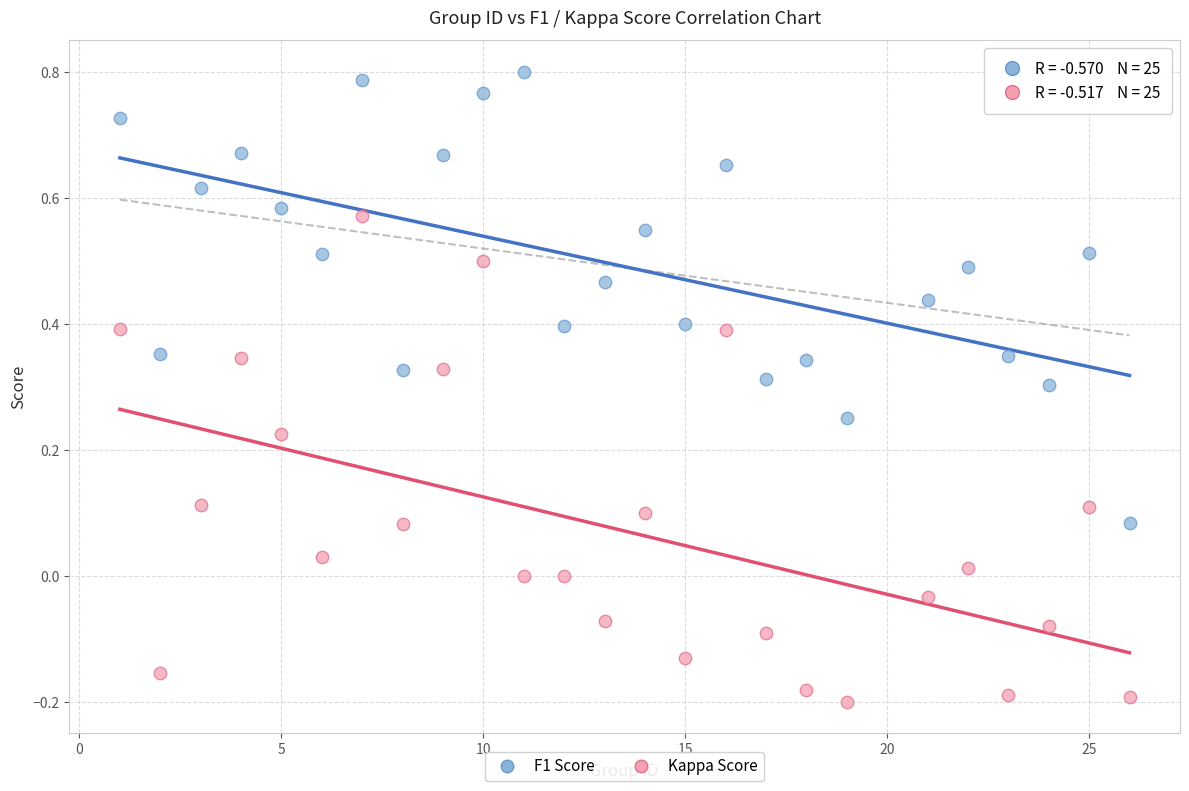

Which series contains the lowest Y value?

Kappa Score